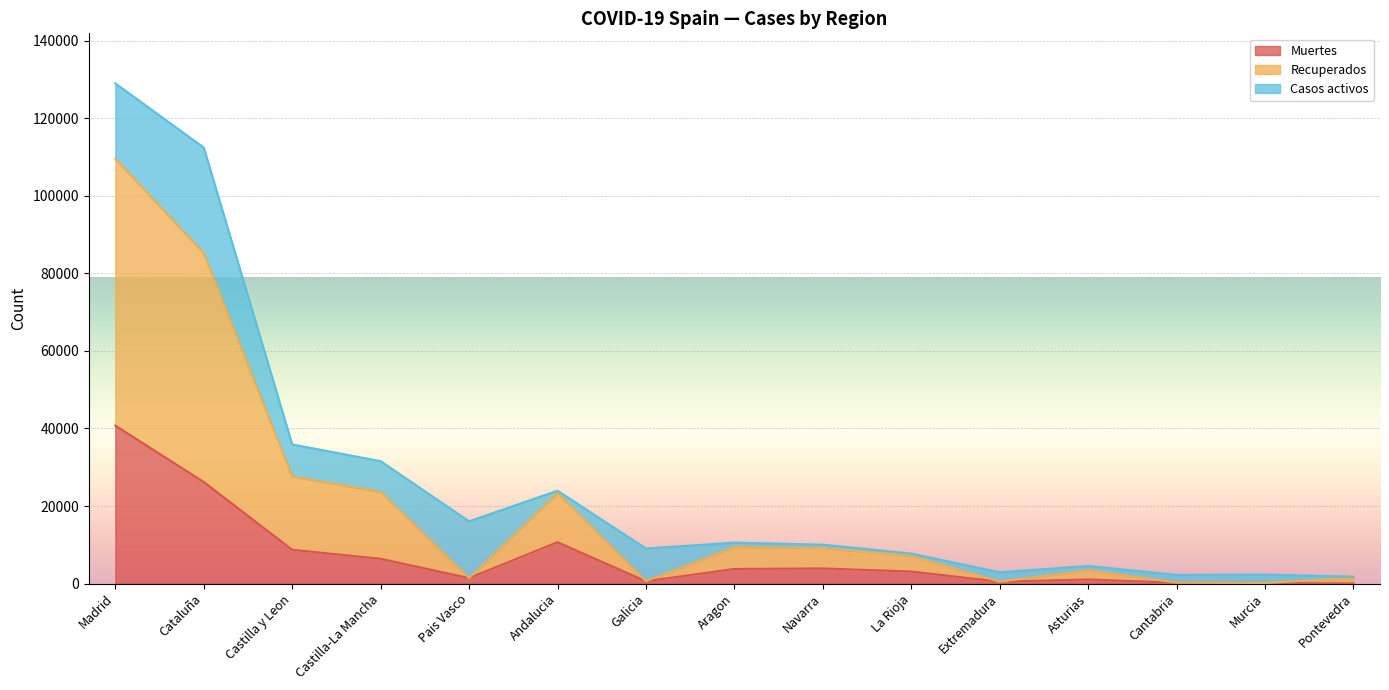

How many data points in Muertes are above 3107?

7